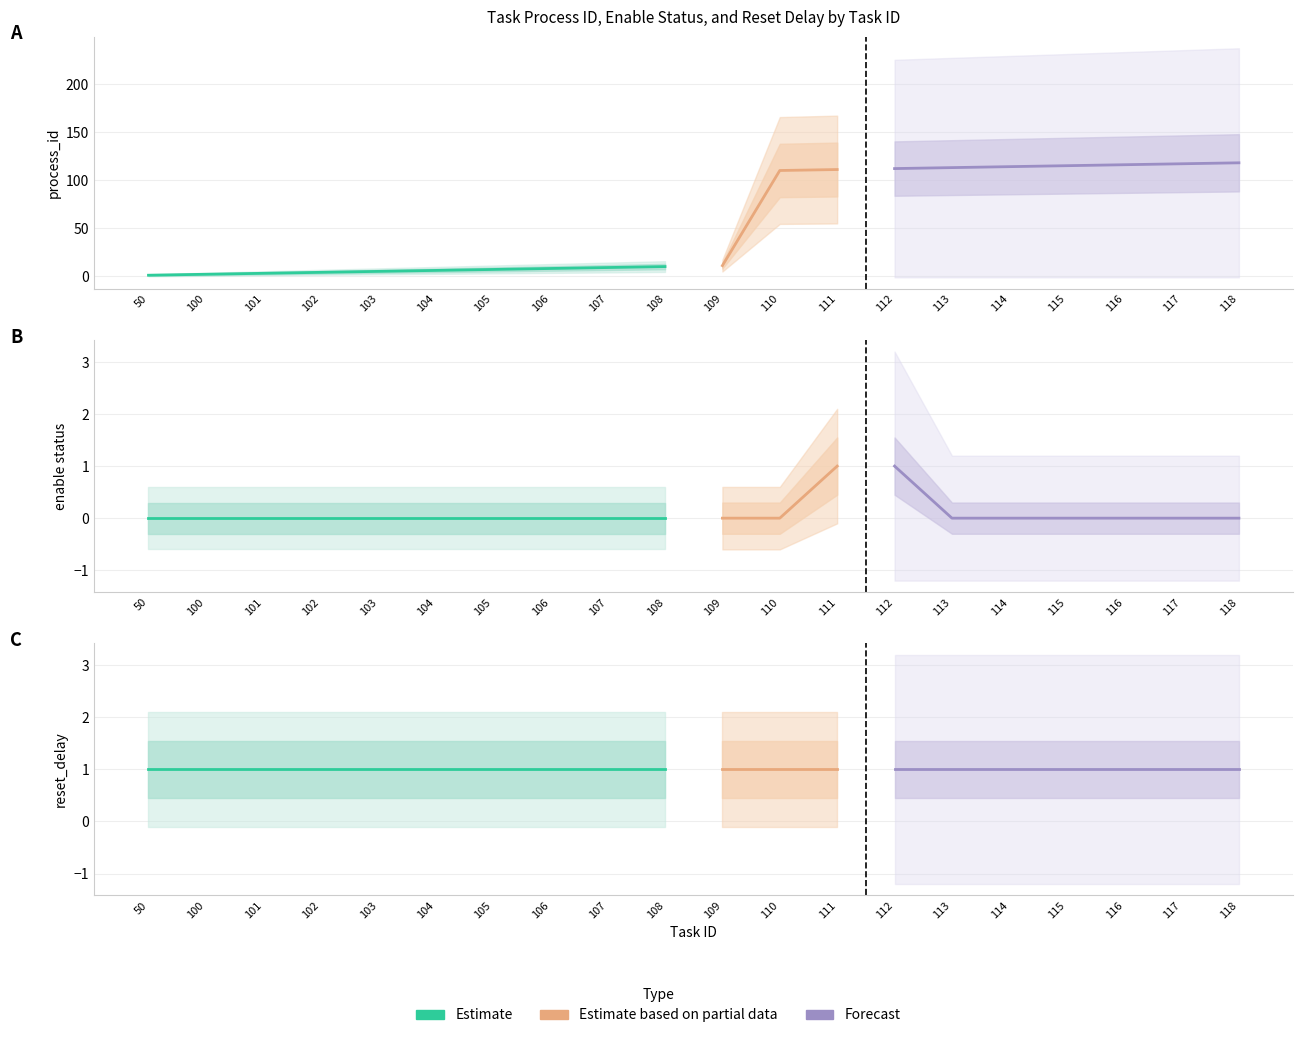

How many categories are shown in the chart?

20